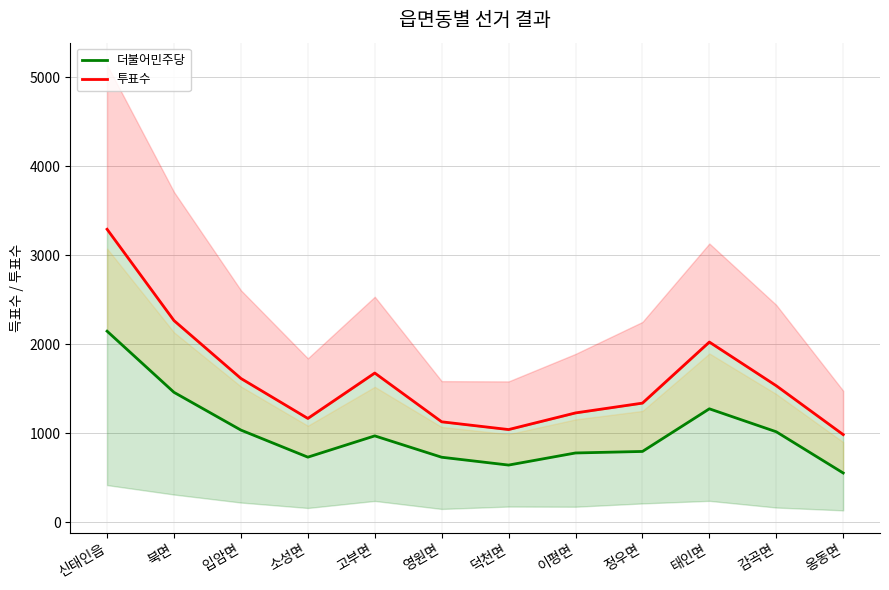

Between 덕천면 and 이평면, which series saw the biggest shift?

투표수